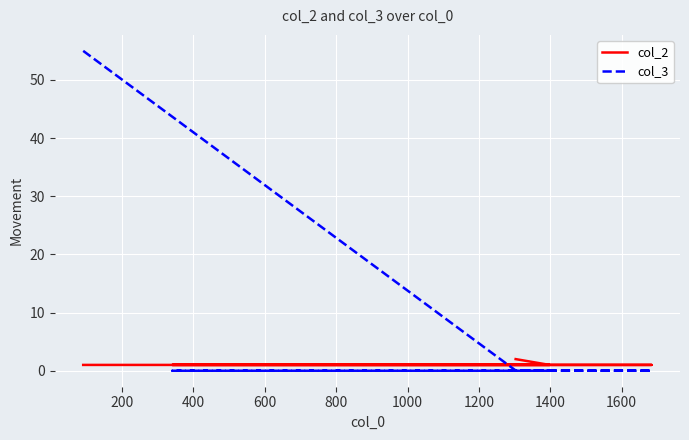

Count the number of data series in this chart.

2